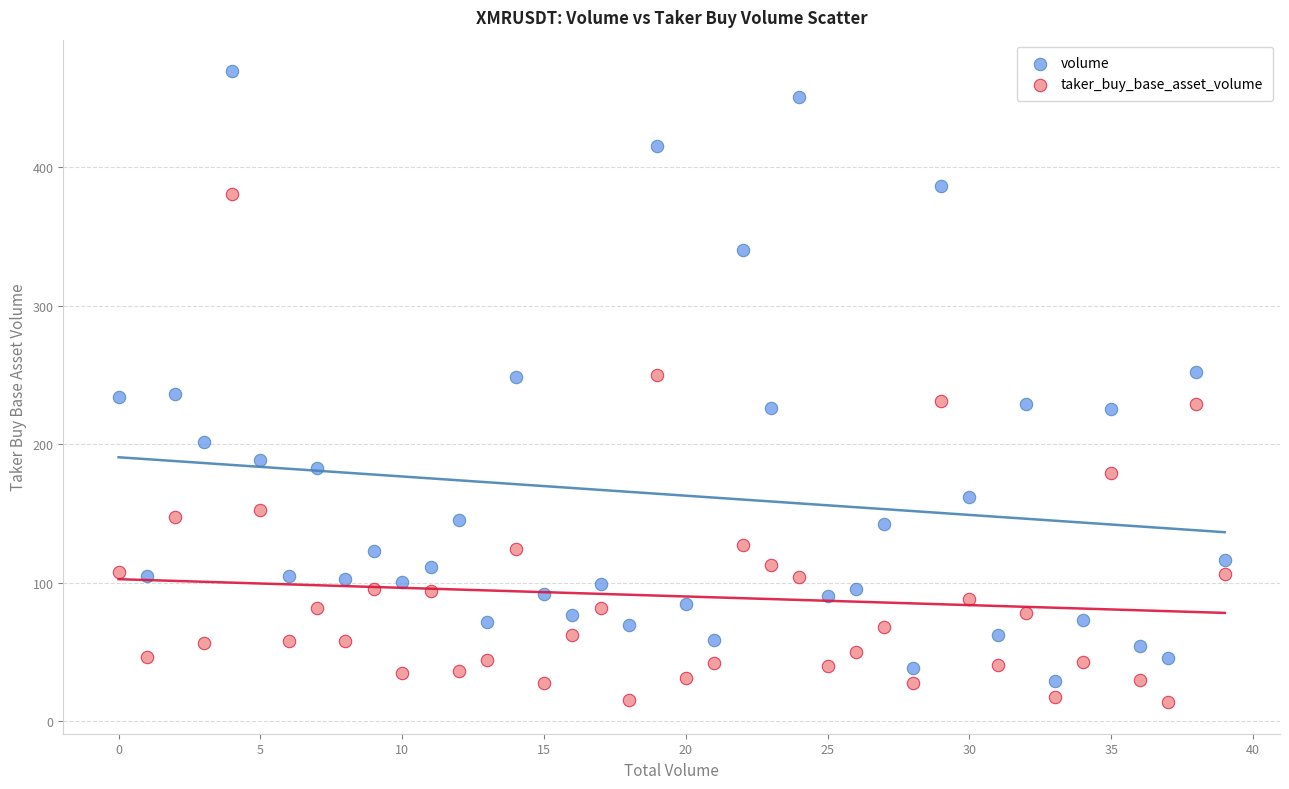

Which series has the largest Y range (max minus min)?

volume